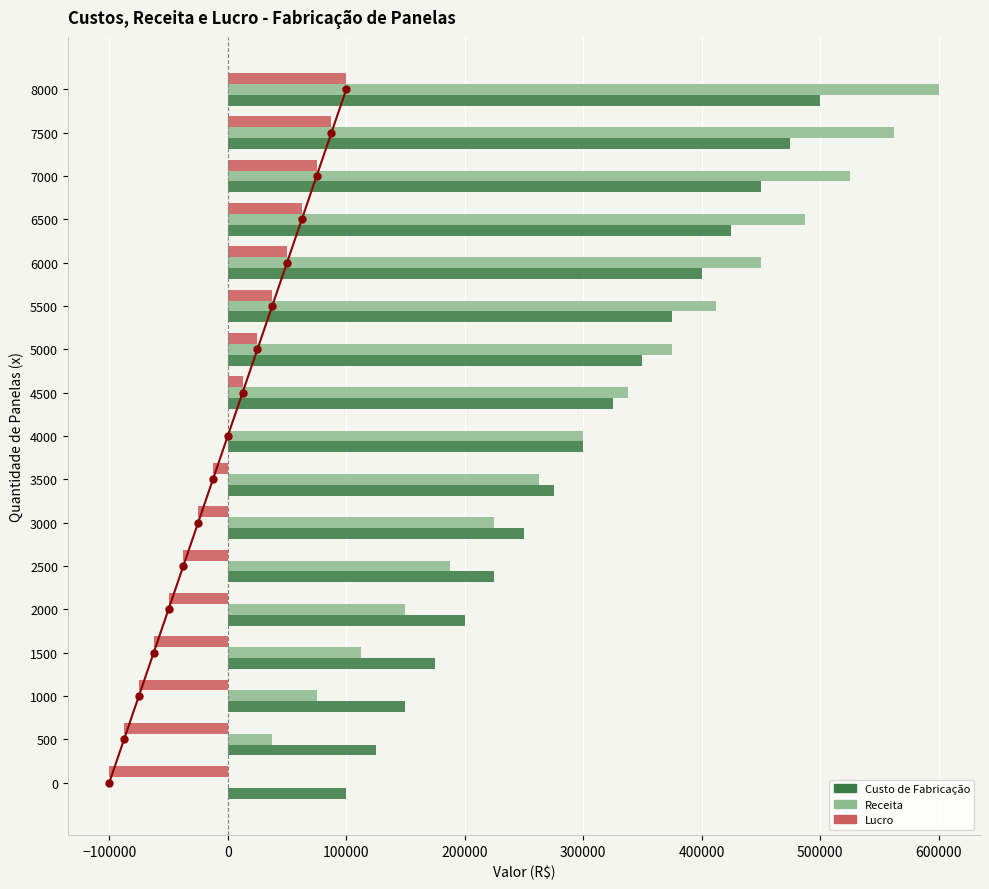

What is the approximate value of Lucro at 3000, to the nearest 10?

-25000